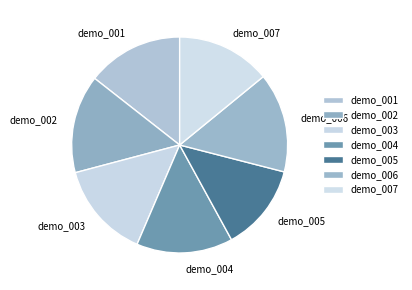

What is the ratio of the value at demo_006 to the value at demo_004?

1.0